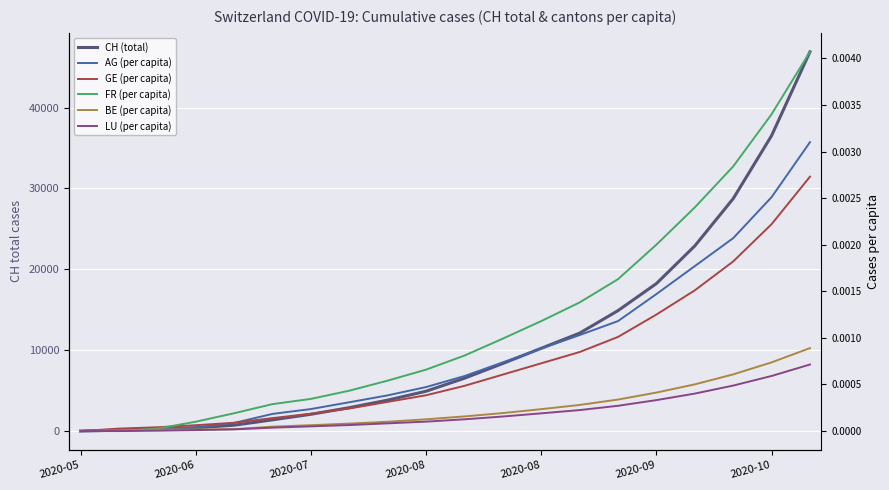

What are all the series names shown in the legend?

CH (total), AG (per capita), GE (per capita), FR (per capita), BE (per capita), LU (per capita)